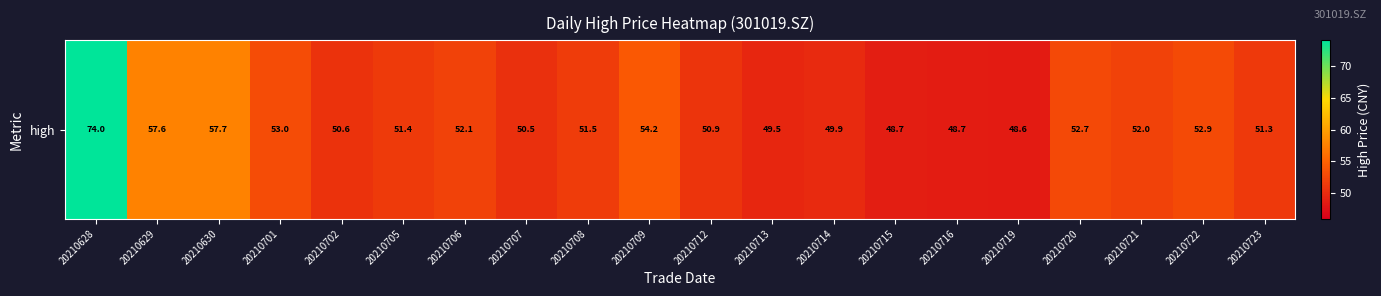

Rank the categories by value from highest to lowest.

20210628, 20210630, 20210629, 20210709, 20210701, 20210722, 20210720, 20210706, 20210721, 20210708, 20210705, 20210723, 20210712, 20210702, 20210707, 20210714, 20210713, 20210715, 20210716, 20210719